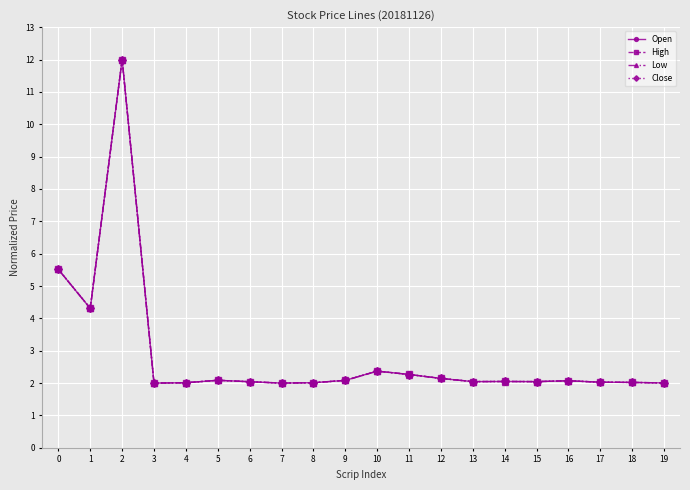

What is the difference between the maximum and second lowest values in the High series?

10.0